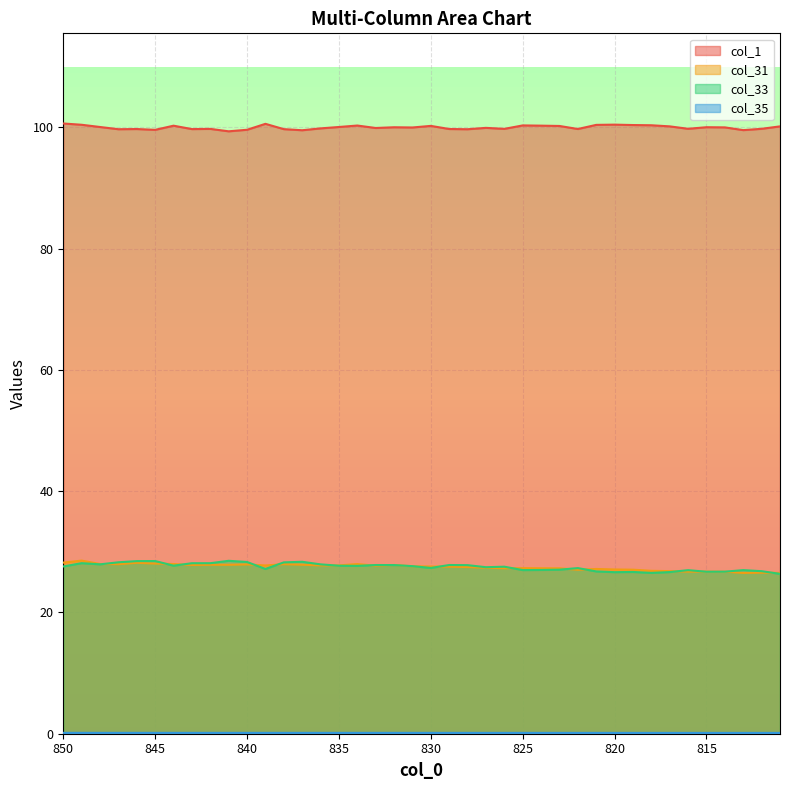

How many data points does each series have?

40